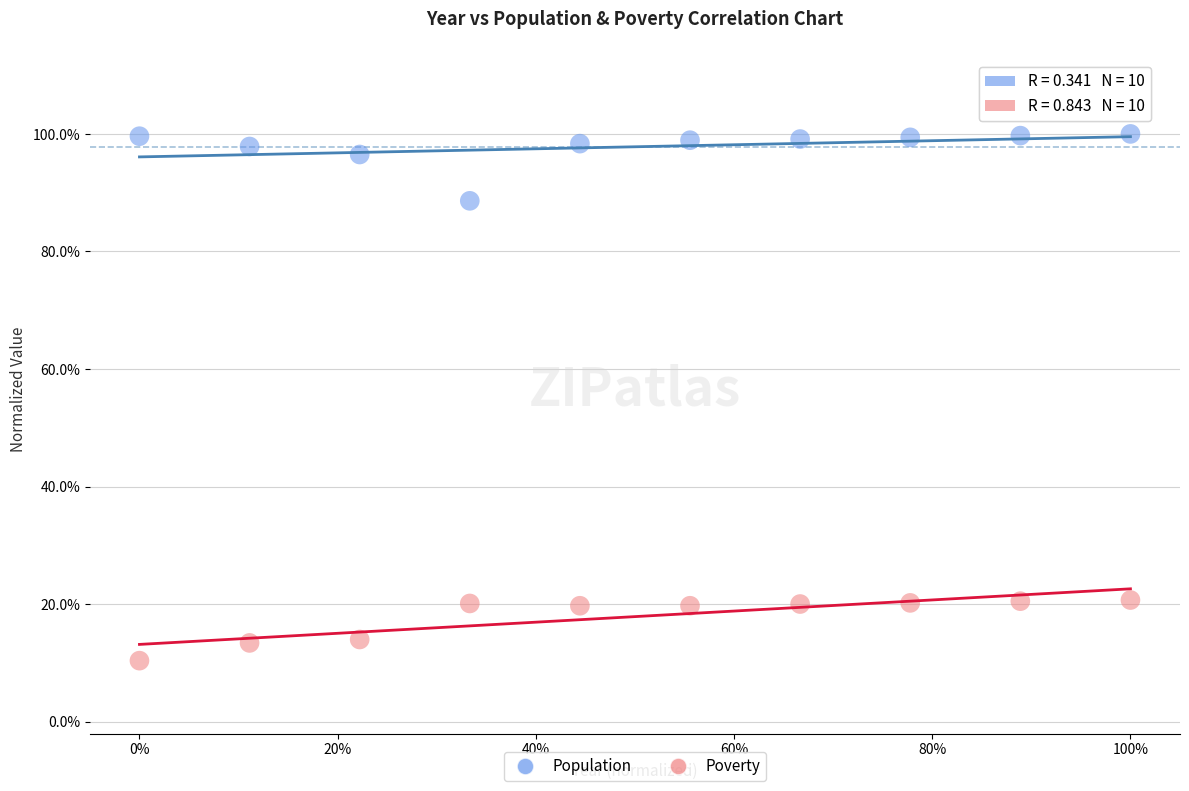

What are all the series names shown in the legend?

Population, Poverty